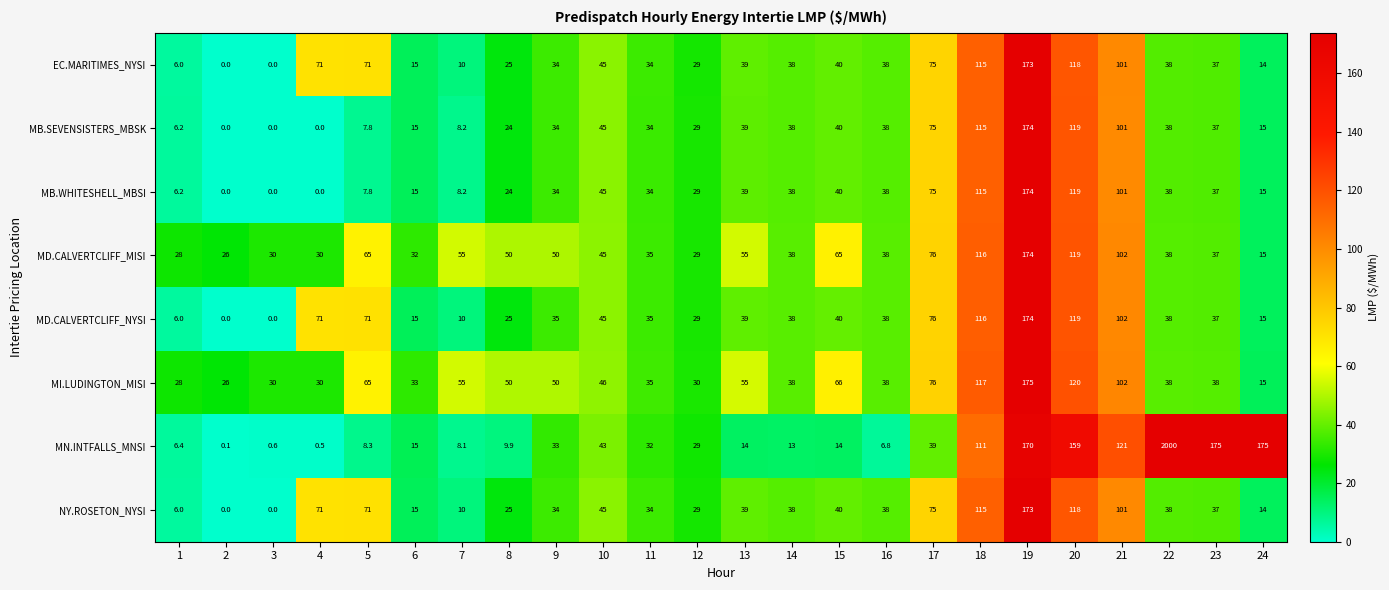

At which label does EC.MARITIMES_NYSI first exceed 38?

4